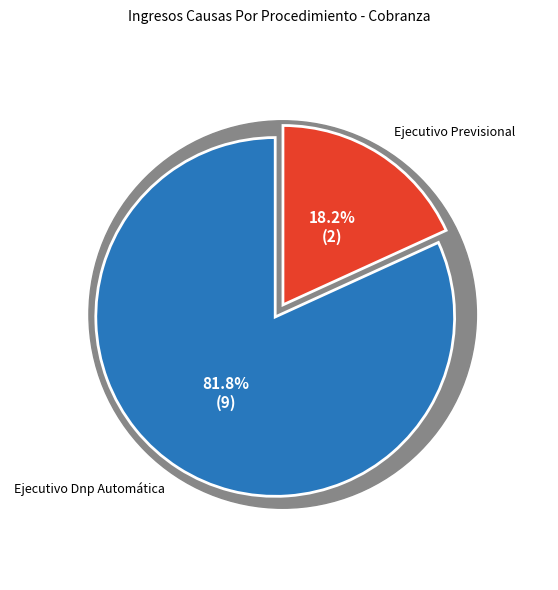

Which category has the biggest portion of the pie?

Ejecutivo Dnp Automática